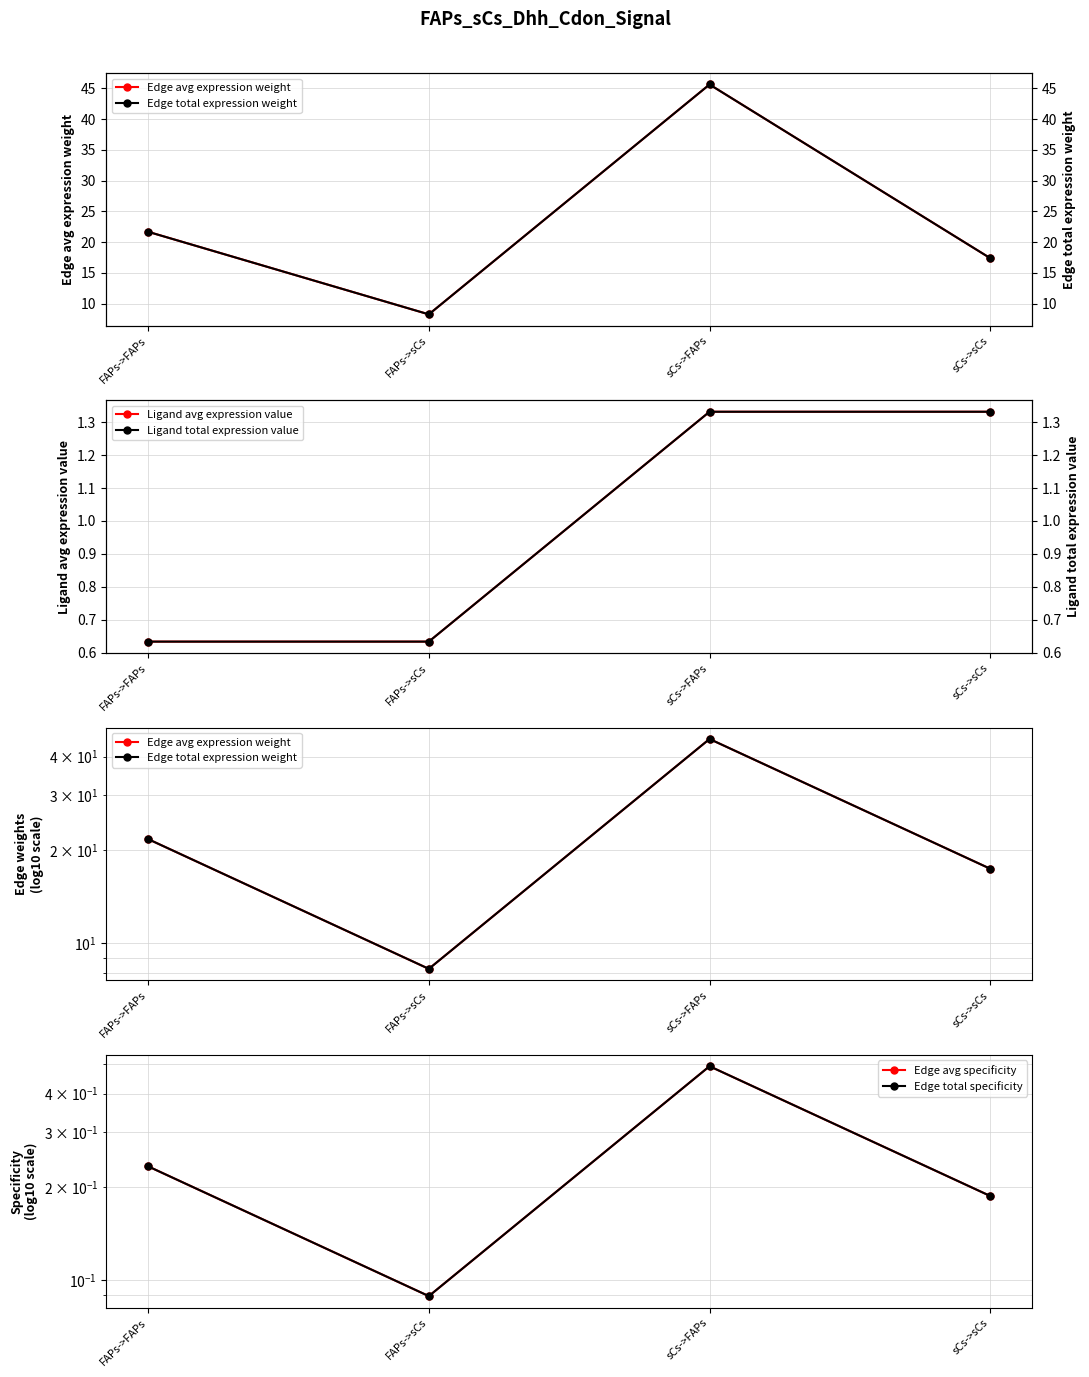

At which label is Ligand avg expression value closest to 0?

FAPs->FAPs